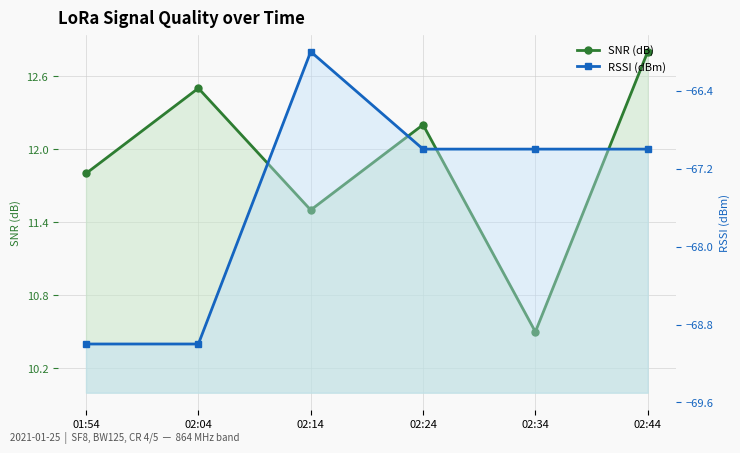

At how many categories does at least one series exceed -53?

6